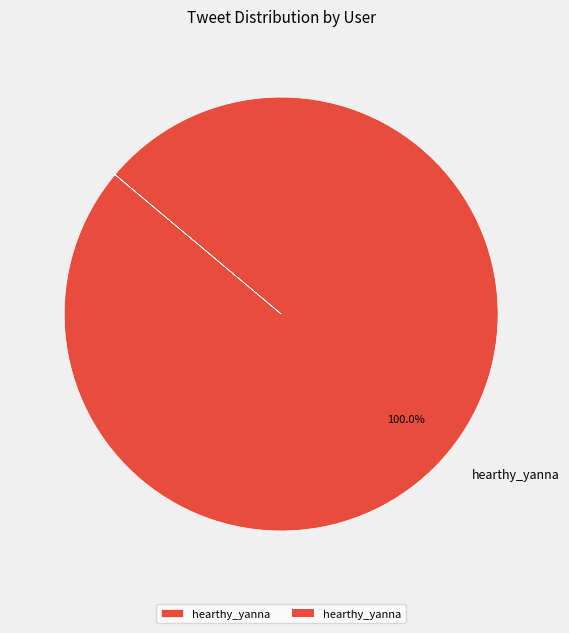

Does any single category account for the majority?

Yes